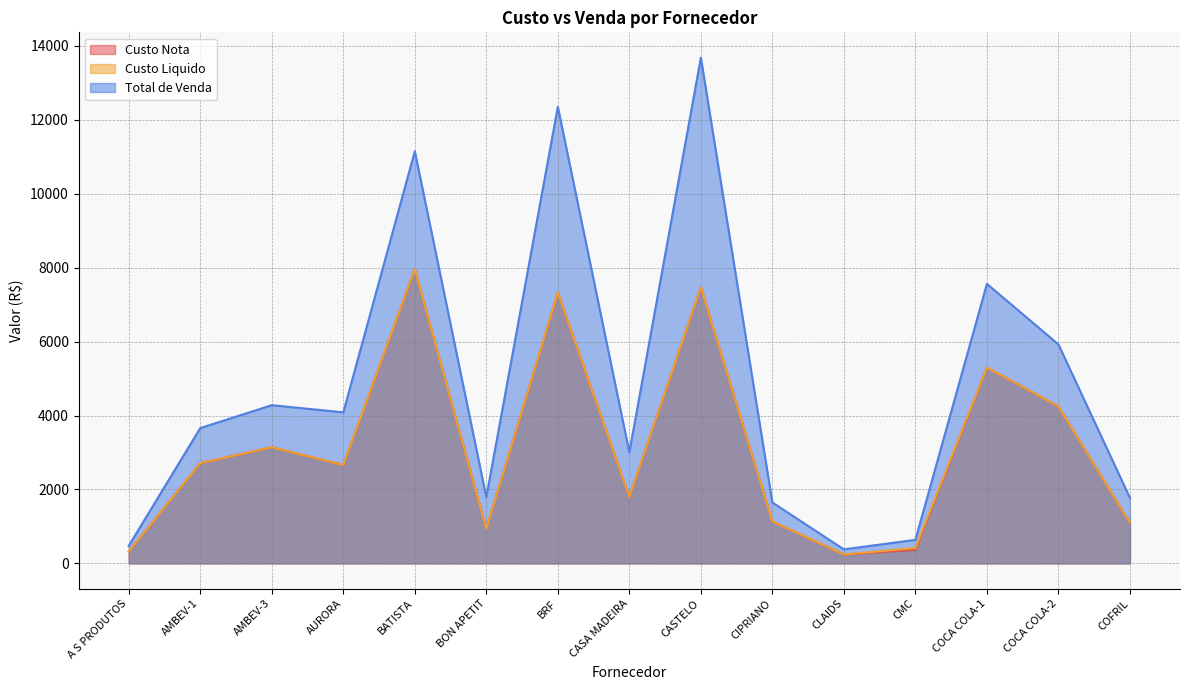

What is the label of the 2nd point from the right?

COCA COLA-2